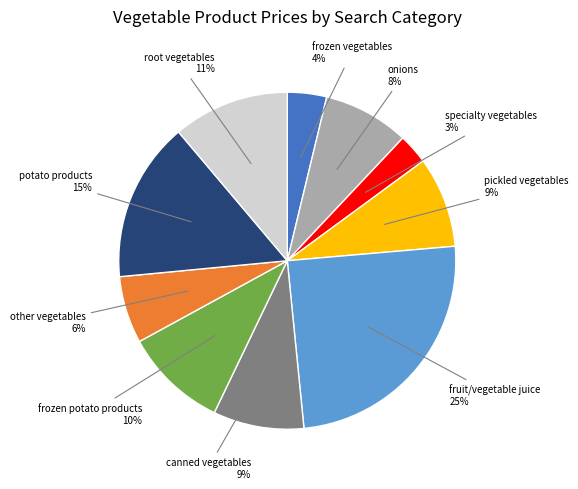

Is the sum of other vegetables and specialty vegetables greater than half?

No